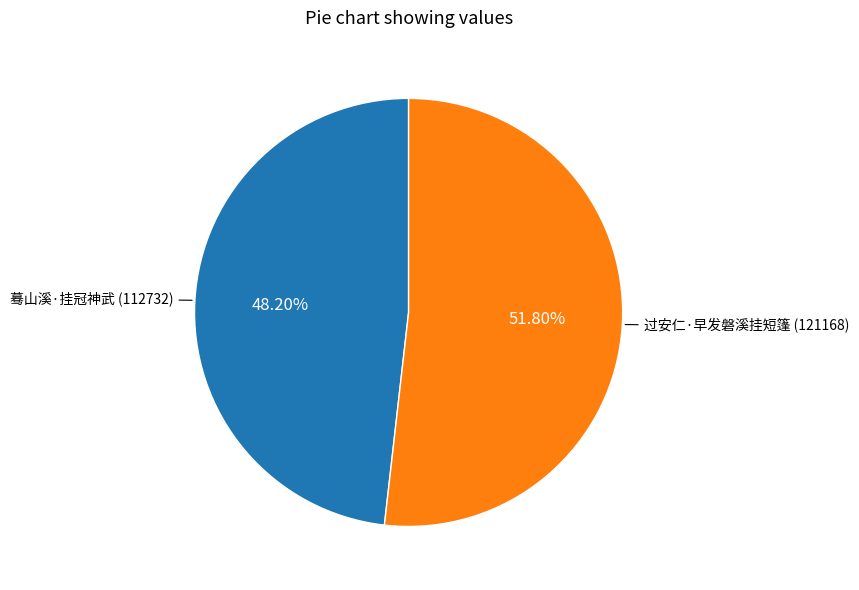

Count the number of slices in the pie.

2